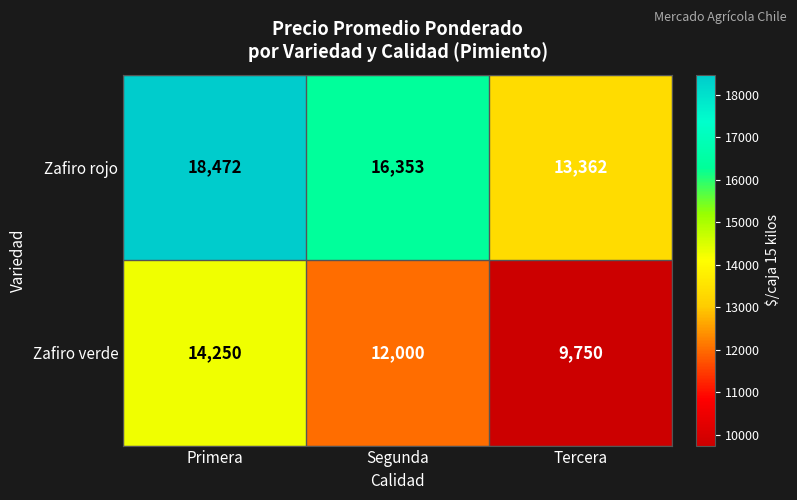

What is the spread (max minus min) of values at Primera?

4222